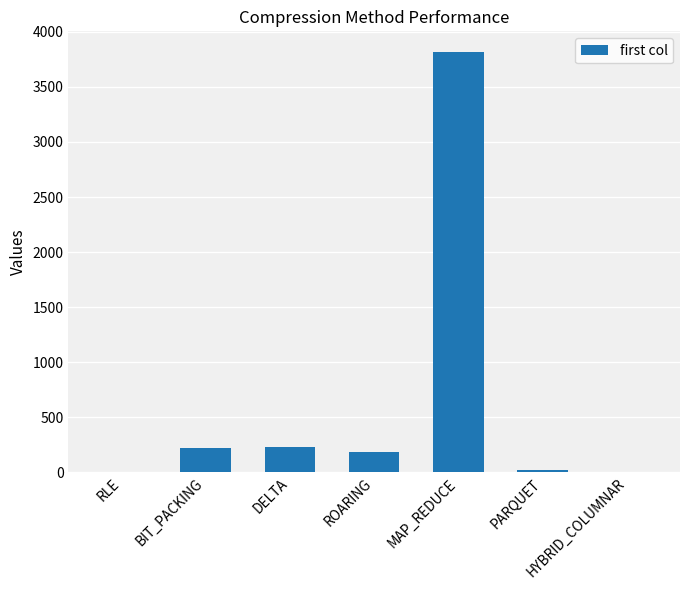

Between HYBRID_COLUMNAR and MAP_REDUCE, which is larger?

MAP_REDUCE